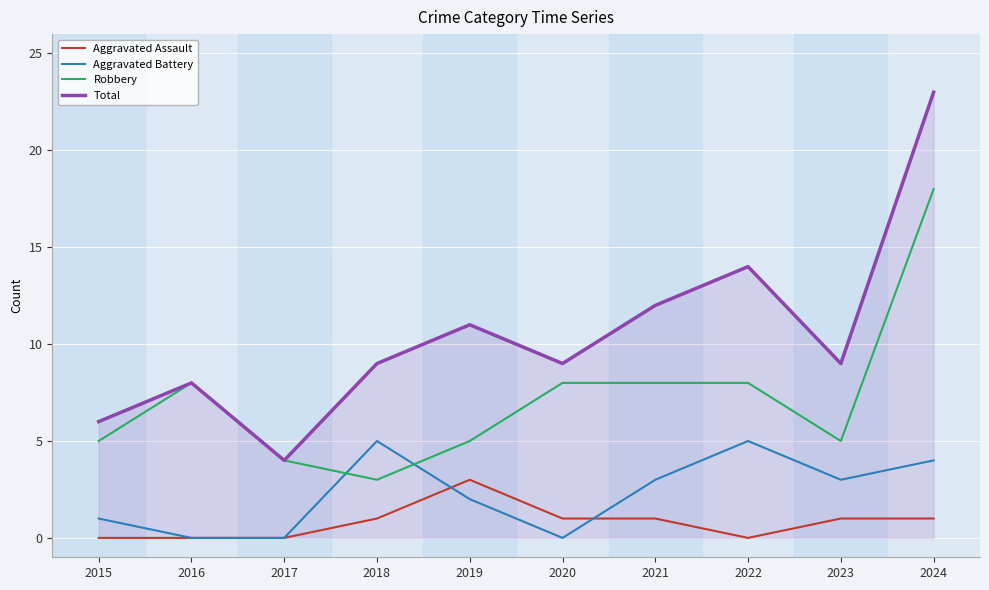

What is the total value across all series at 2021?

24